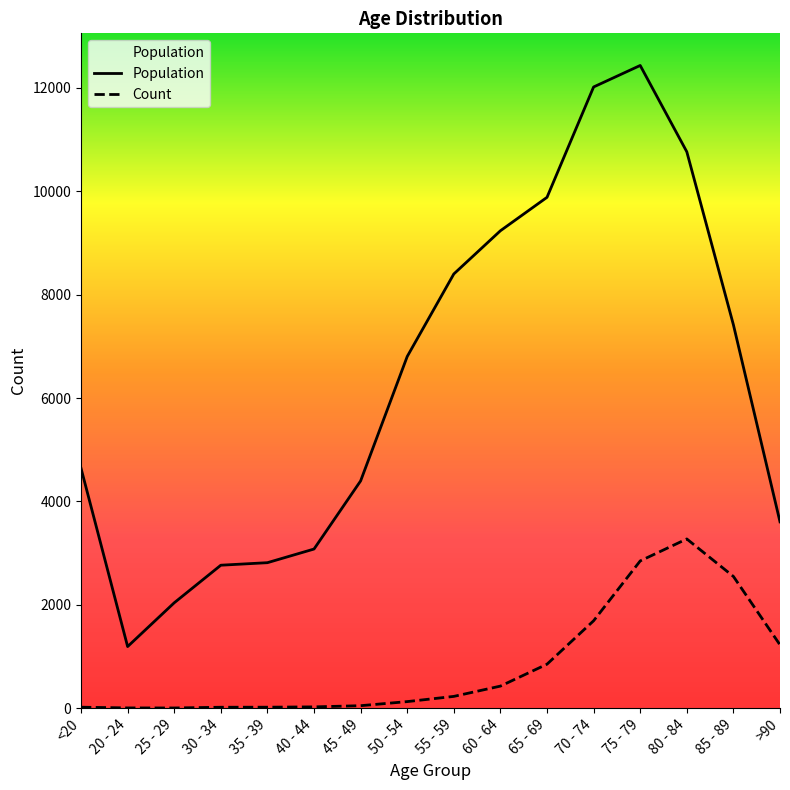

True or false: Population and Count cross at least once.

False